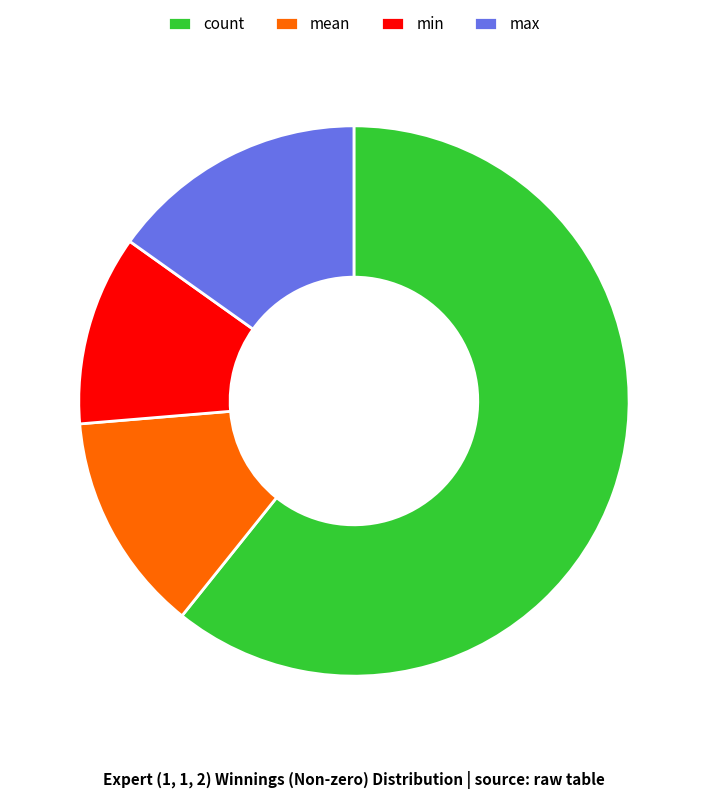

How many slices are in this pie chart?

4